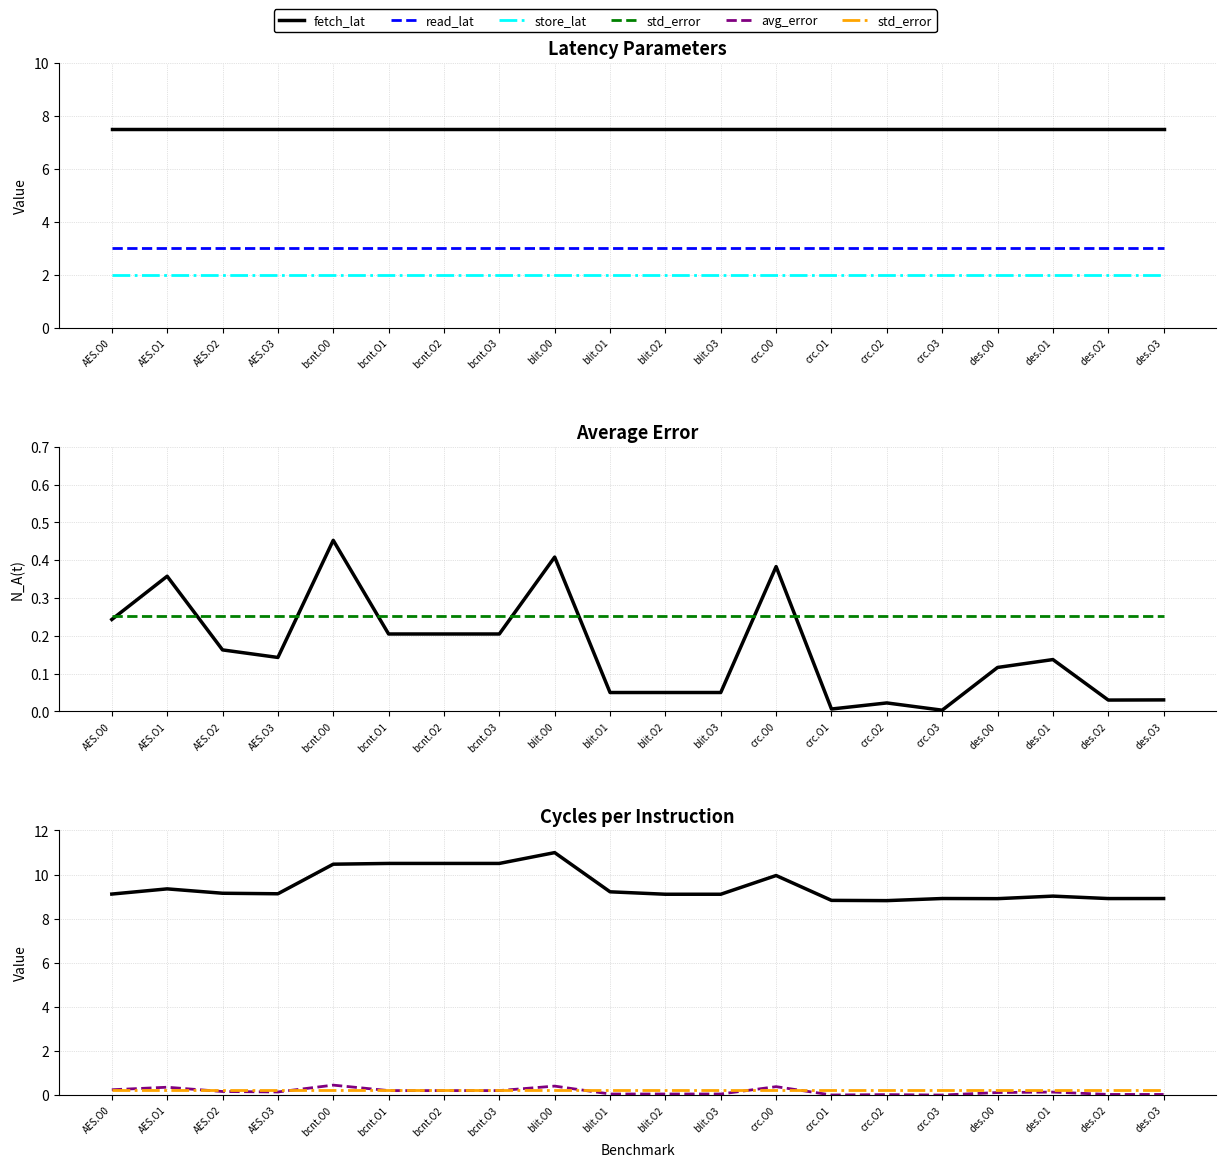

What is the label of the 20th point from the right?

AES.O0